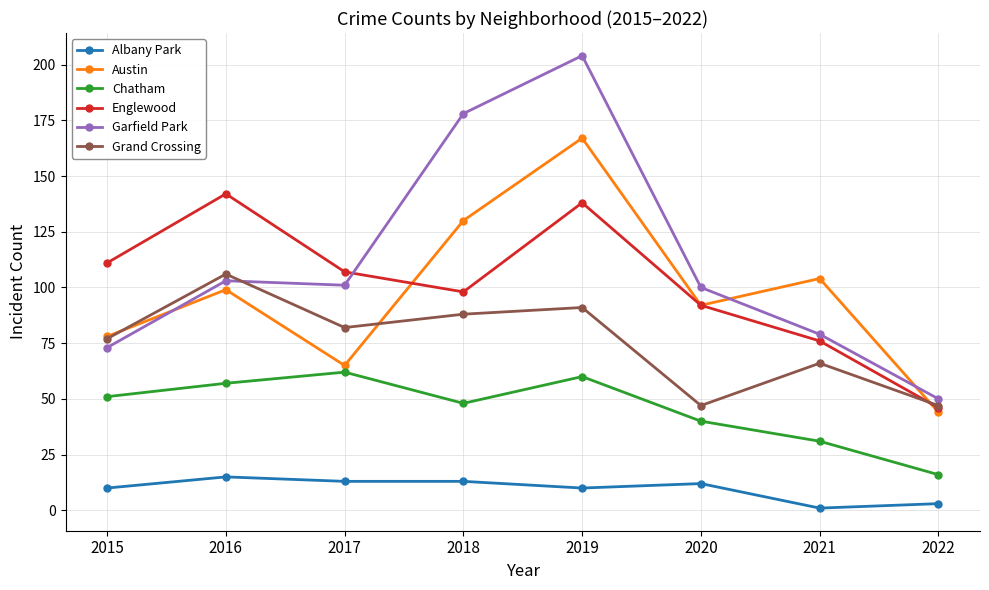

True or false: Albany Park and Englewood cross at least once.

False